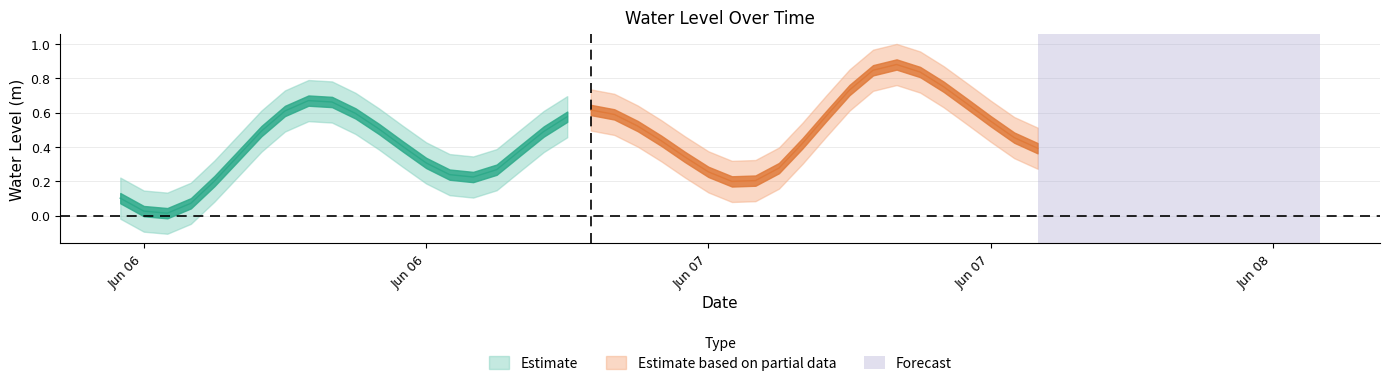

Rank the categories by value from highest to lowest.

2024-06-07 15:00:00, 2024-06-07 14:00:00, 2024-06-07 16:00:00, 2024-06-07 17:00:00, 2024-06-07 13:00:00, 2024-06-06 14:00:00, 2024-06-06 15:00:00, 2024-06-07 18:00:00, 2024-06-07 02:00:00, 2024-06-06 13:00:00, 2024-06-06 16:00:00, 2024-06-07 03:00:00, 2024-06-07 12:00:00, 2024-06-07 01:00:00, 2024-06-07 19:00:00, 2024-06-07 04:00:00, 2024-06-06 17:00:00, 2024-06-06 12:00:00, 2024-06-07 00:00:00, 2024-06-07 20:00:00, 2024-06-07 05:00:00, 2024-06-07 11:00:00, 2024-06-06 18:00:00, 2024-06-07 21:00:00, 2024-06-06 23:00:00, 2024-06-06 11:00:00, 2024-06-07 06:00:00, 2024-06-06 19:00:00, 2024-06-07 10:00:00, 2024-06-06 22:00:00, 2024-06-07 07:00:00, 2024-06-06 20:00:00, 2024-06-06 21:00:00, 2024-06-07 09:00:00, 2024-06-06 10:00:00, 2024-06-07 08:00:00, 2024-06-06 06:00:00, 2024-06-06 09:00:00, 2024-06-06 07:00:00, 2024-06-06 08:00:00